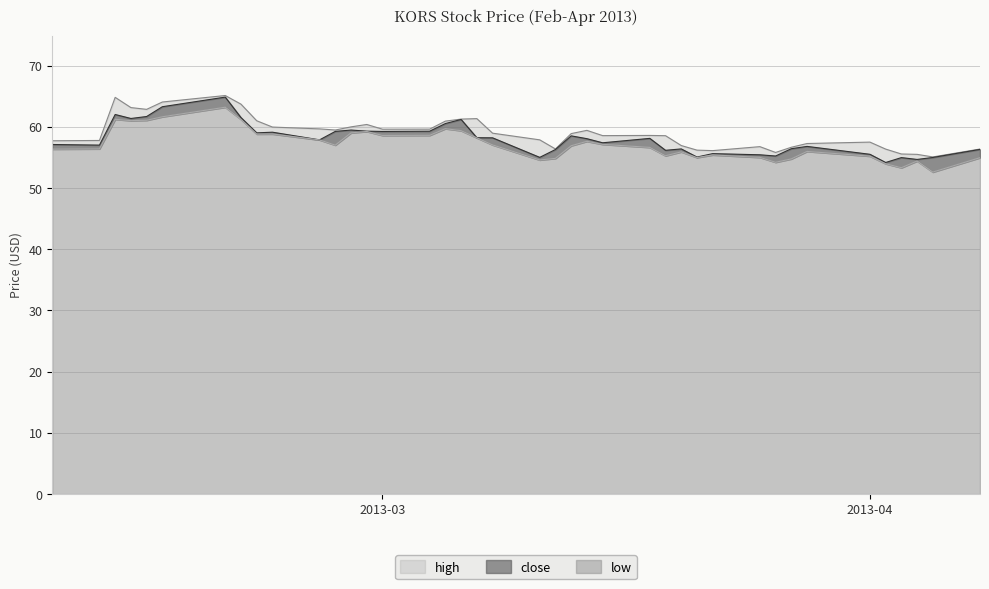

Rank the series by their average value, from lowest to highest.

low, close, high